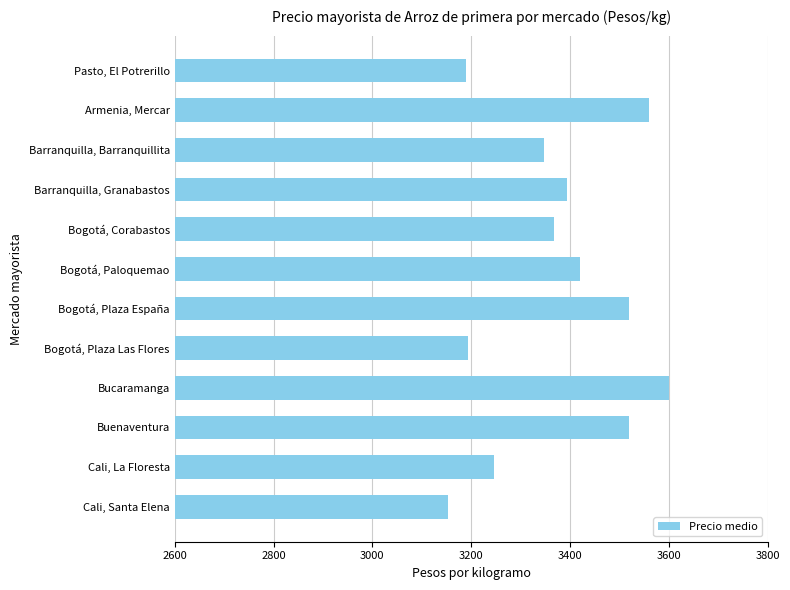

What is the difference between the maximum and minimum values?

447